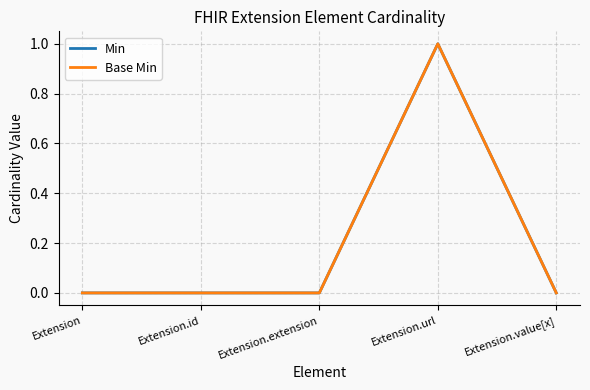

Which has a higher value, Extension.url or Extension.value[x]?

Extension.url